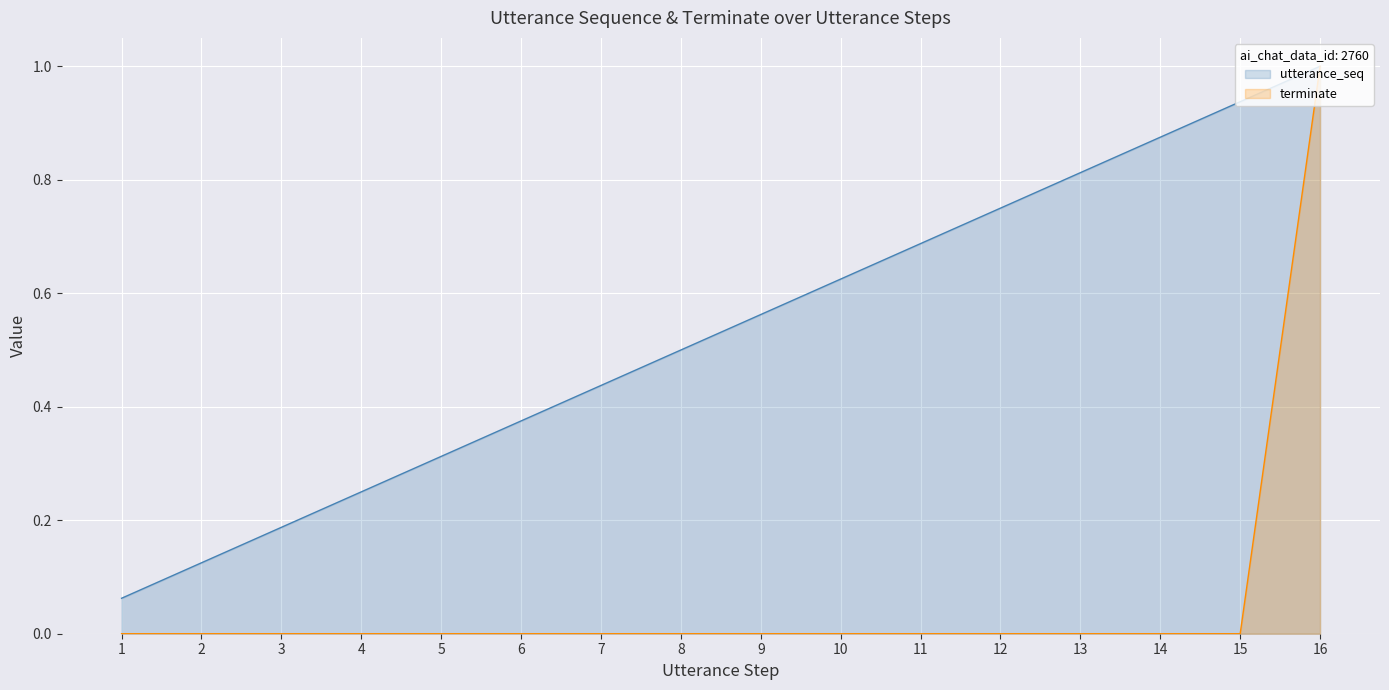

True or false: utterance_seq and terminate cross at least once.

False